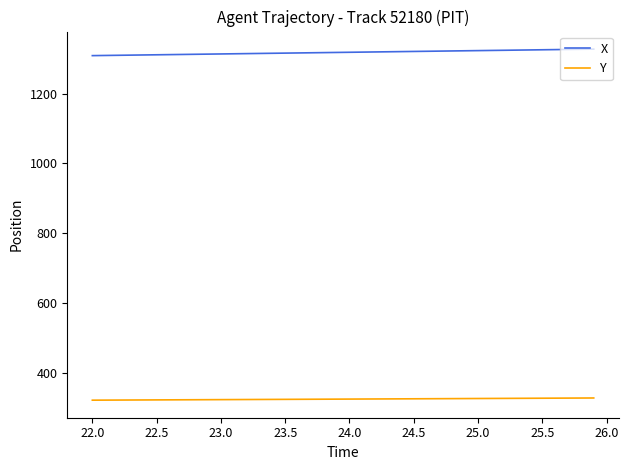

Which series has the largest total across all categories?

X